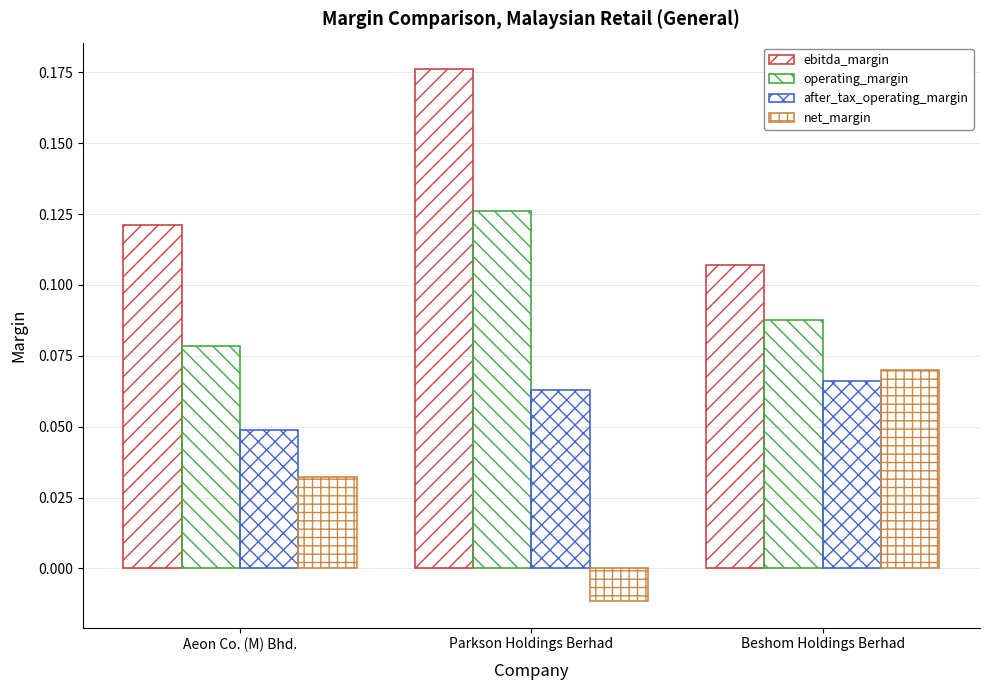

How many values in the net_margin series are below 0?

1